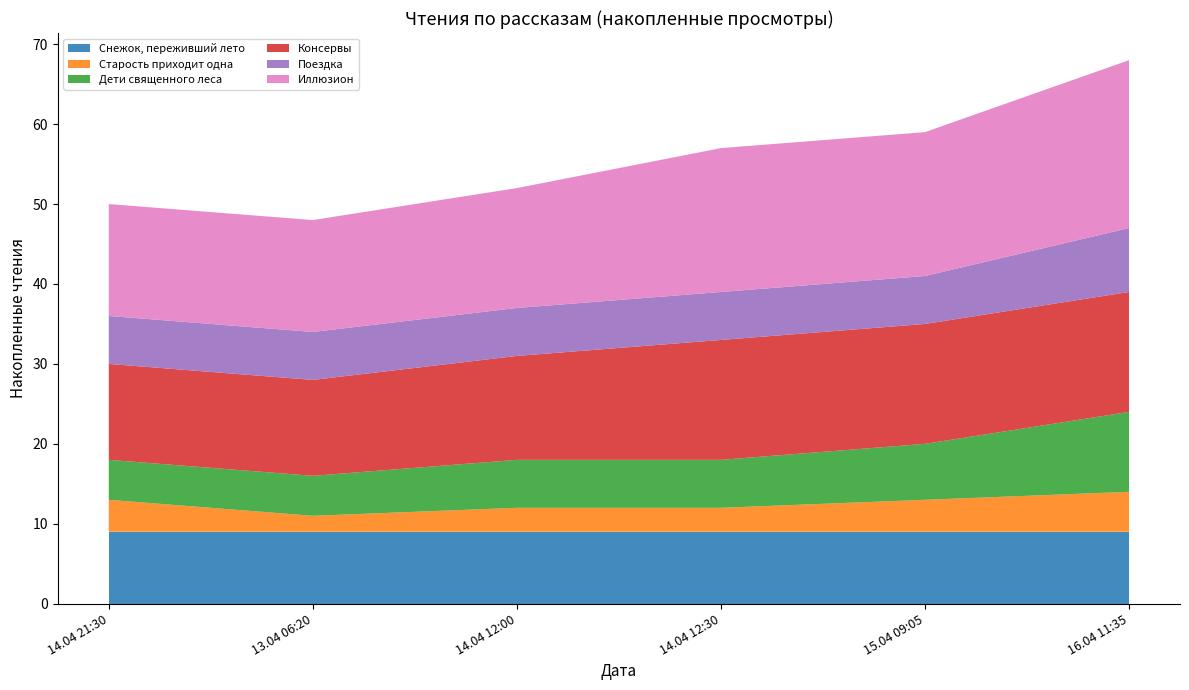

Reading right to left, list all the values displayed in this chart.

Снежок, переживший лето: 9	9	9	9	9	9
Старость приходит одна: 5	4	3	3	2	4
Дети священного леса: 10	7	6	6	5	5
Консервы: 15	15	15	13	12	12
Поездка: 8	6	6	6	6	6
Иллюзион: 21	18	18	15	14	14